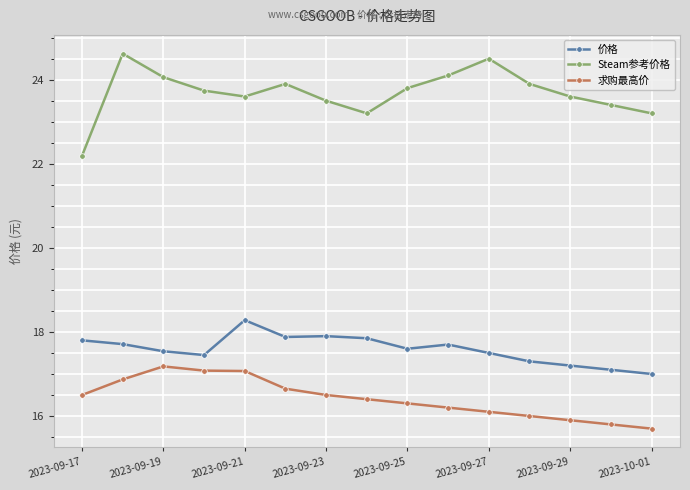

True or false: 求购最高价 and Steam参考价格 cross at least once.

False